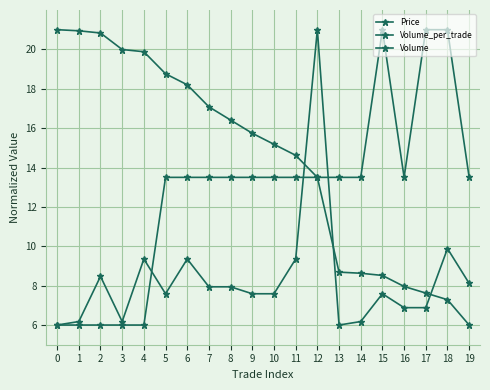

Rank the categories by Volume value from lowest to highest.

19, 18, 17, 16, 15, 14, 13, 12, 11, 10, 9, 8, 7, 6, 5, 4, 3, 2, 1, 0